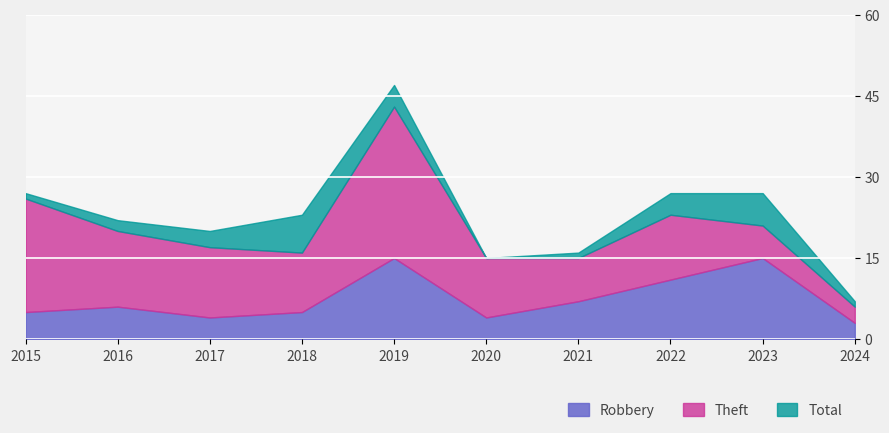

Is it true that Total equals 6 at 2021?

False